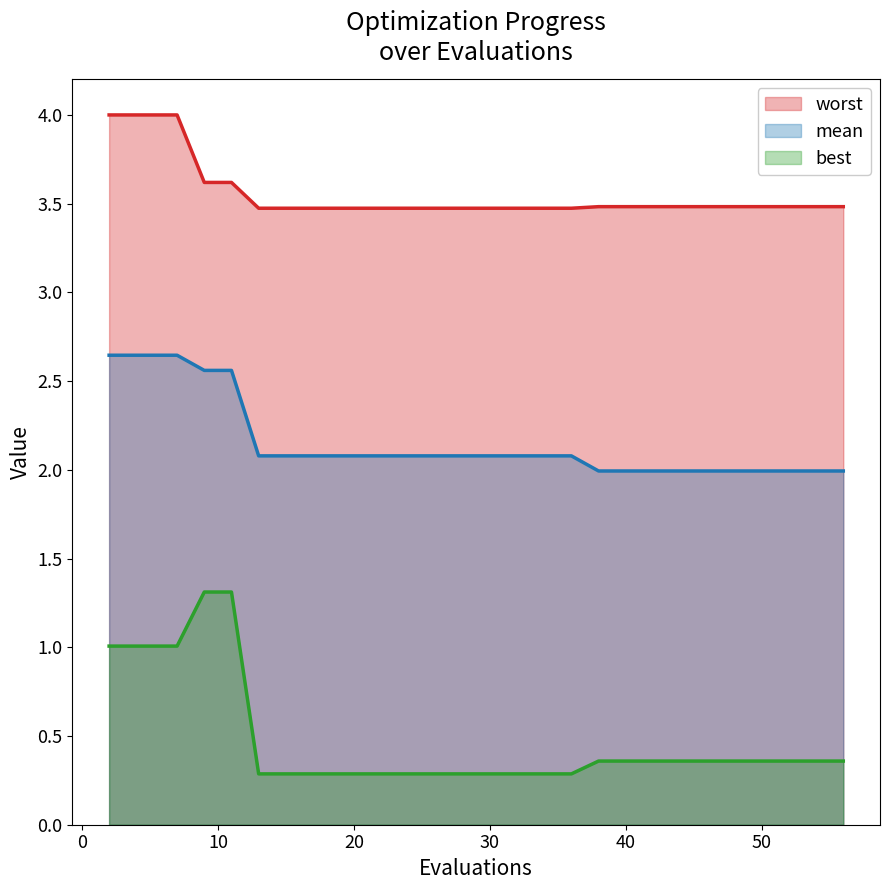

What is the value of the worst point at the 25th from the left?

3.5